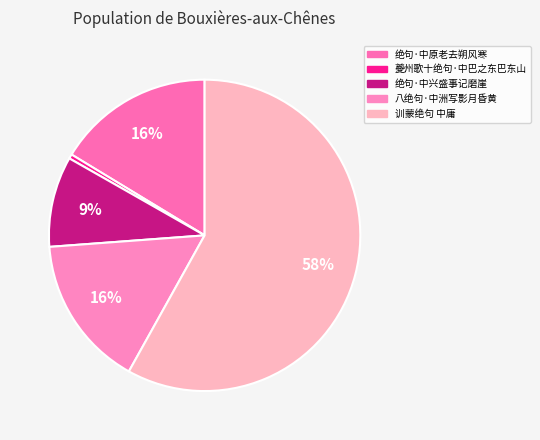

Between 绝句·中兴盛事记磨崖 and 训蒙绝句 中庸, which is larger?

训蒙绝句 中庸